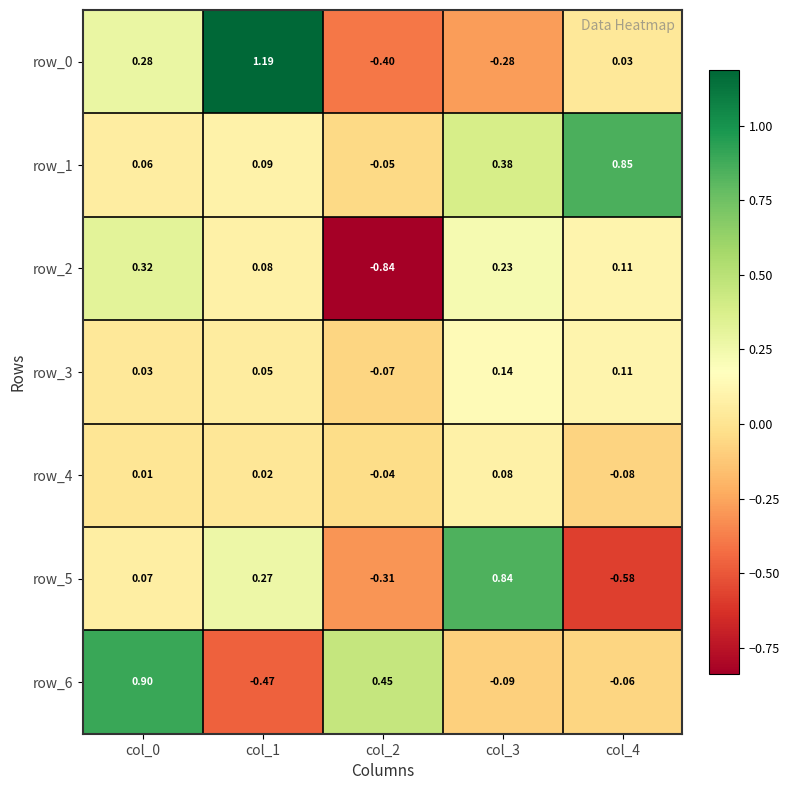

Is the value of row_3 at col_0 greater than the value of row_4 at col_4?

Yes